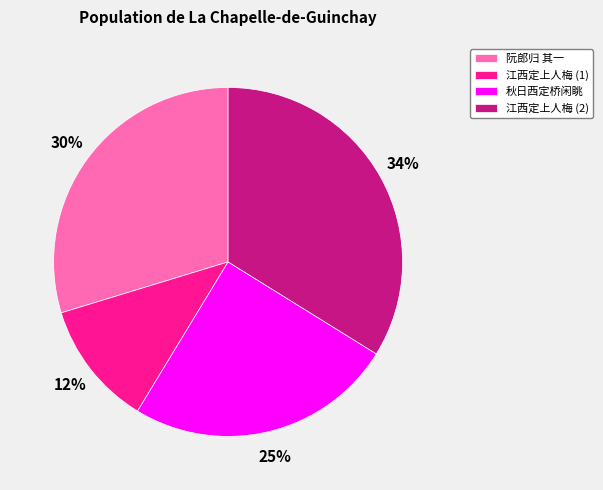

Is 江西定上人梅 (1) the majority of the pie?

No